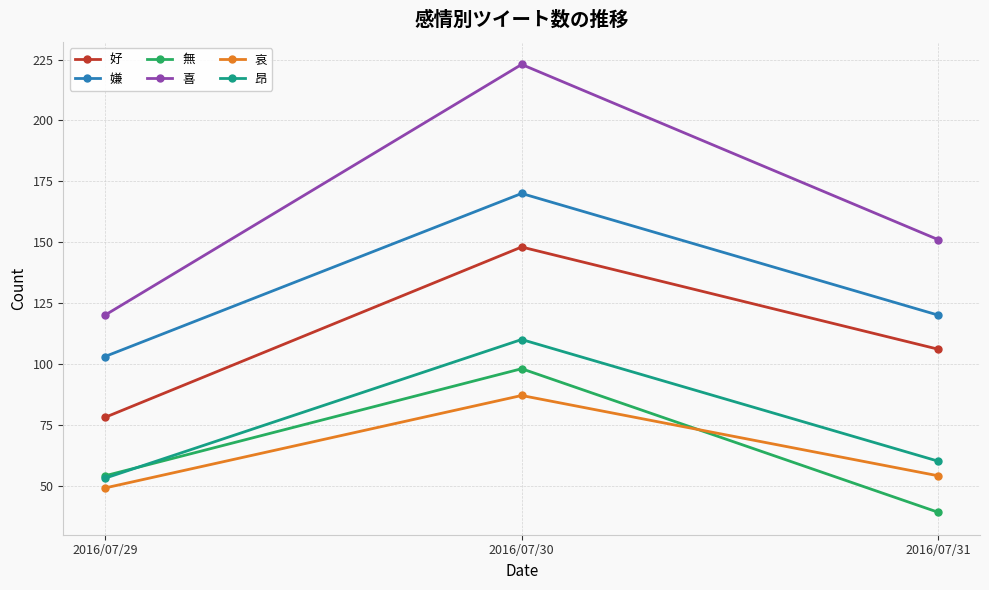

What is the value of the 哀 point at the 3rd from the left?

54